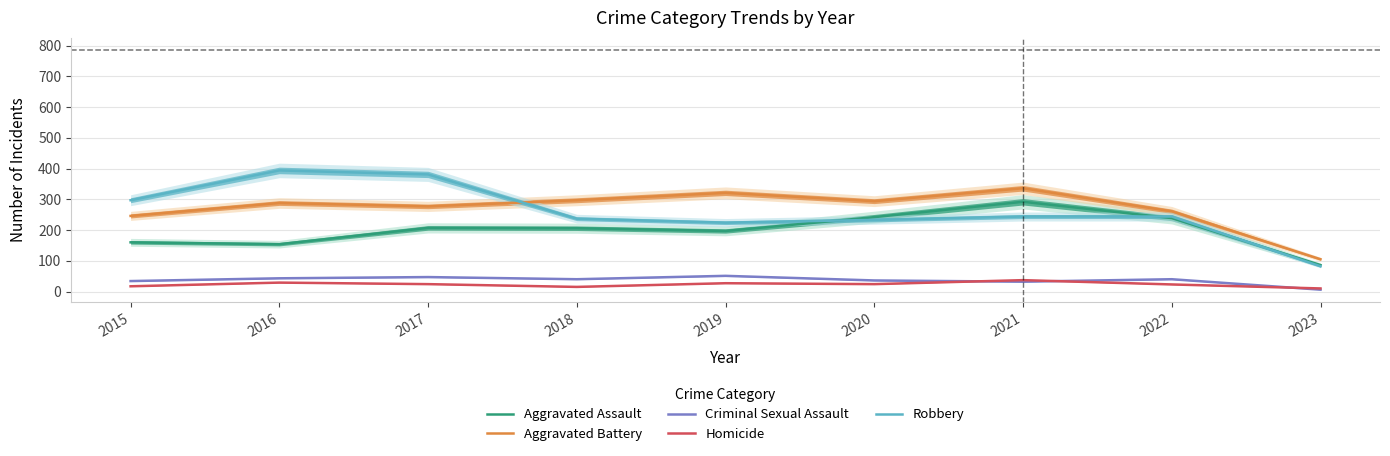

Rank the series by their maximum value, from highest to lowest.

Robbery, Aggravated Battery, Aggravated Assault, Criminal Sexual Assault, Homicide